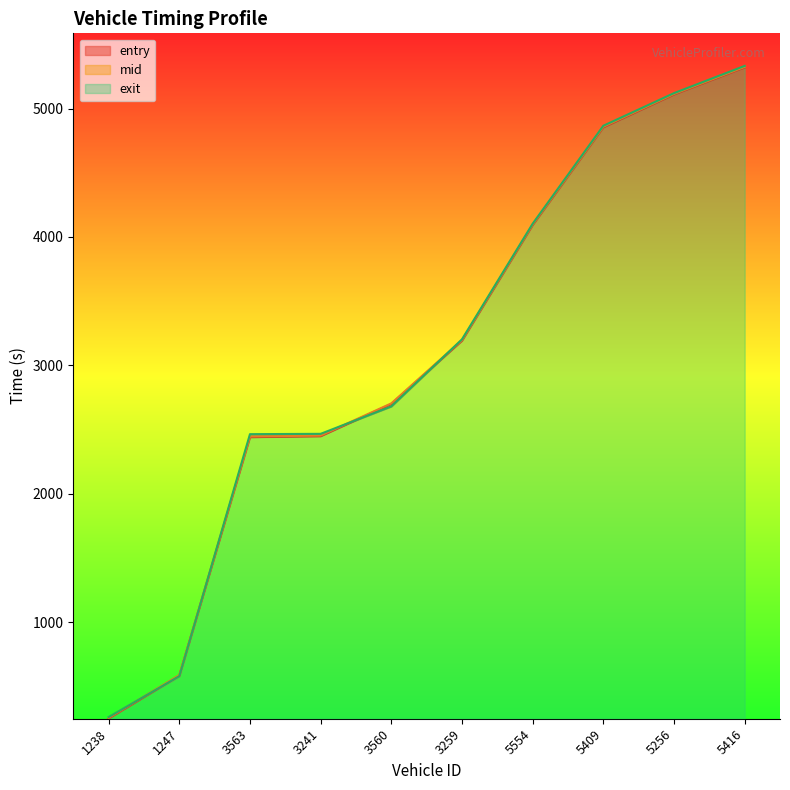

Which series ends up on top after the final intersection of exit and mid?

exit